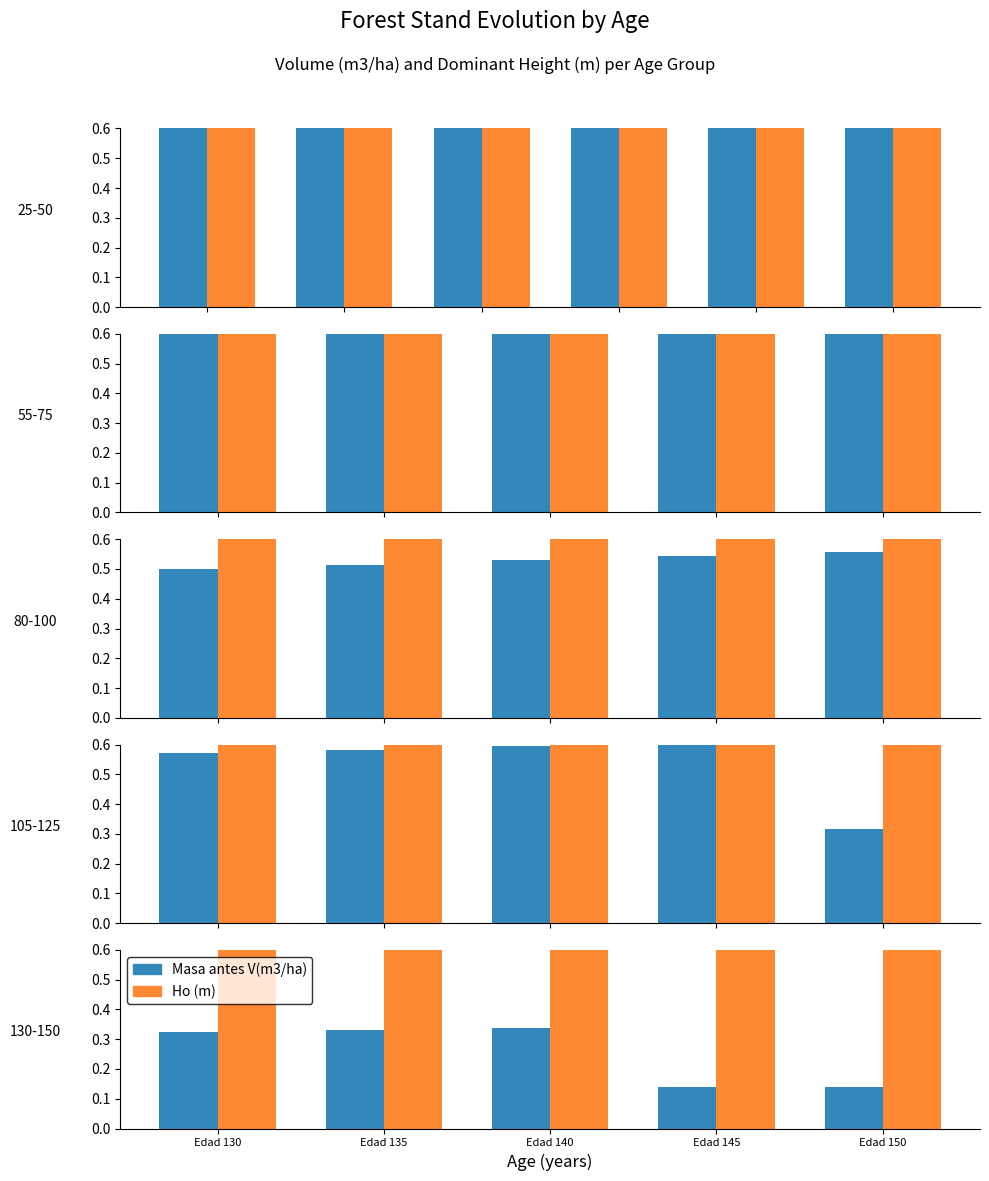

Which series changed the most between Edad 135 and Edad 140?

Masa antes V(m3/ha)